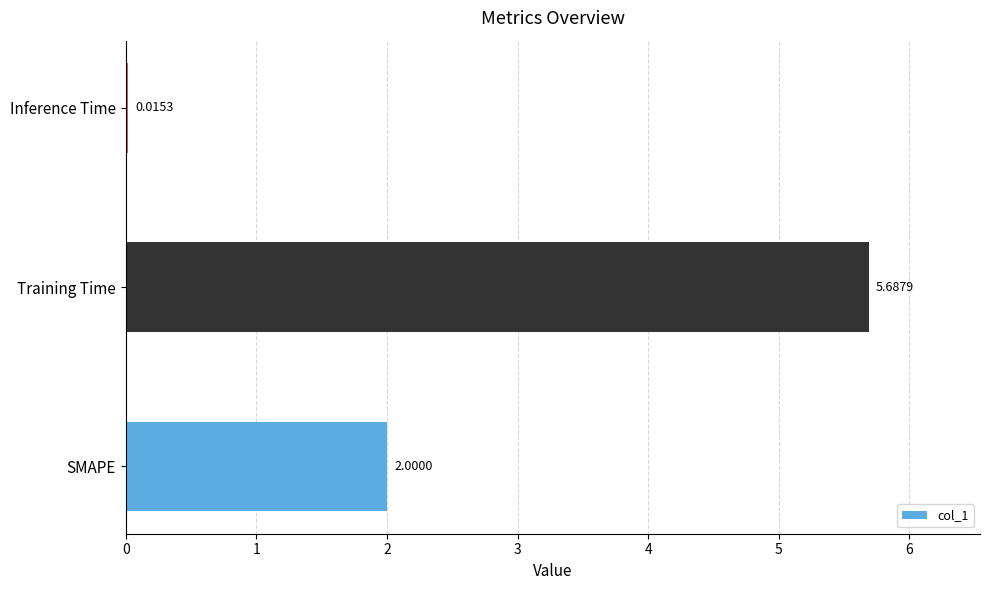

What is the change in value from SMAPE to Training Time?

+3.7